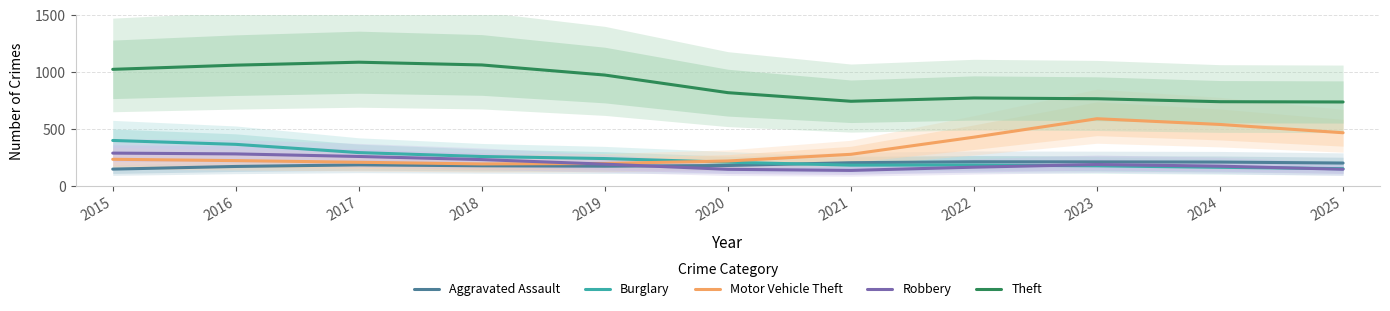

At which label does Robbery reach its peak?

2015